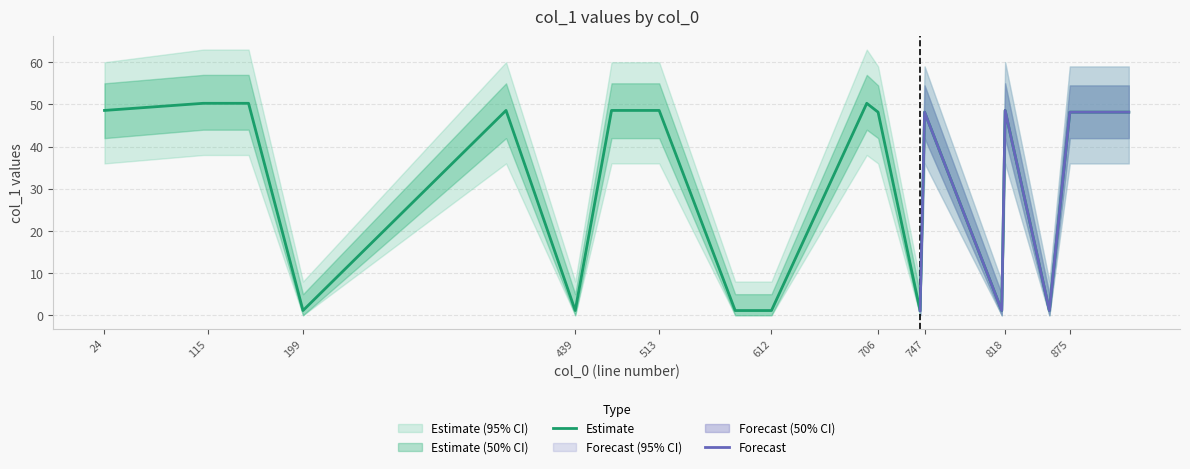

What is the average value?

32.2